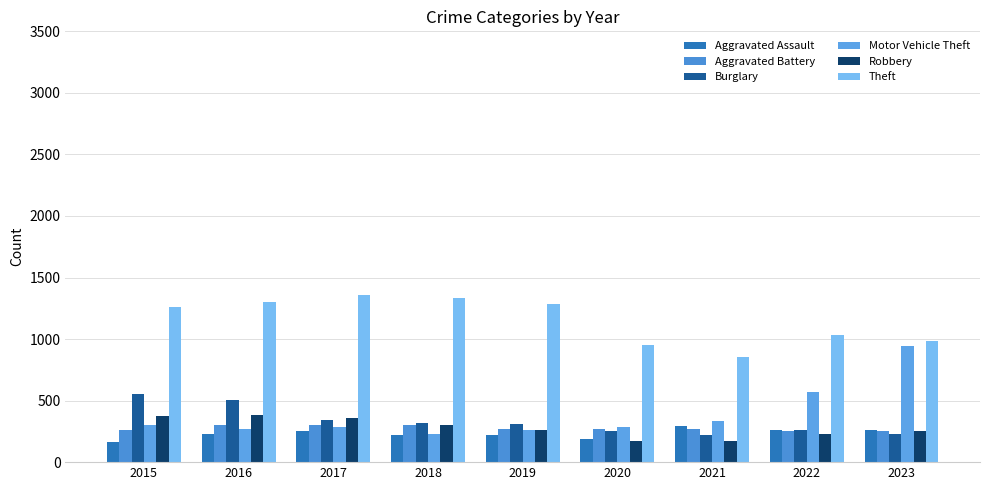

How many series are shown in this chart?

6